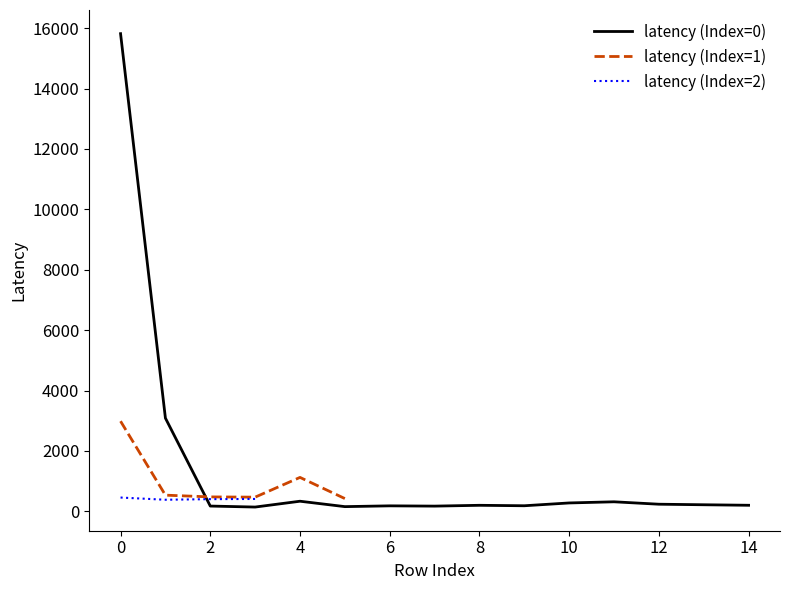

The latency series shows 140 at 3. True or false?

True